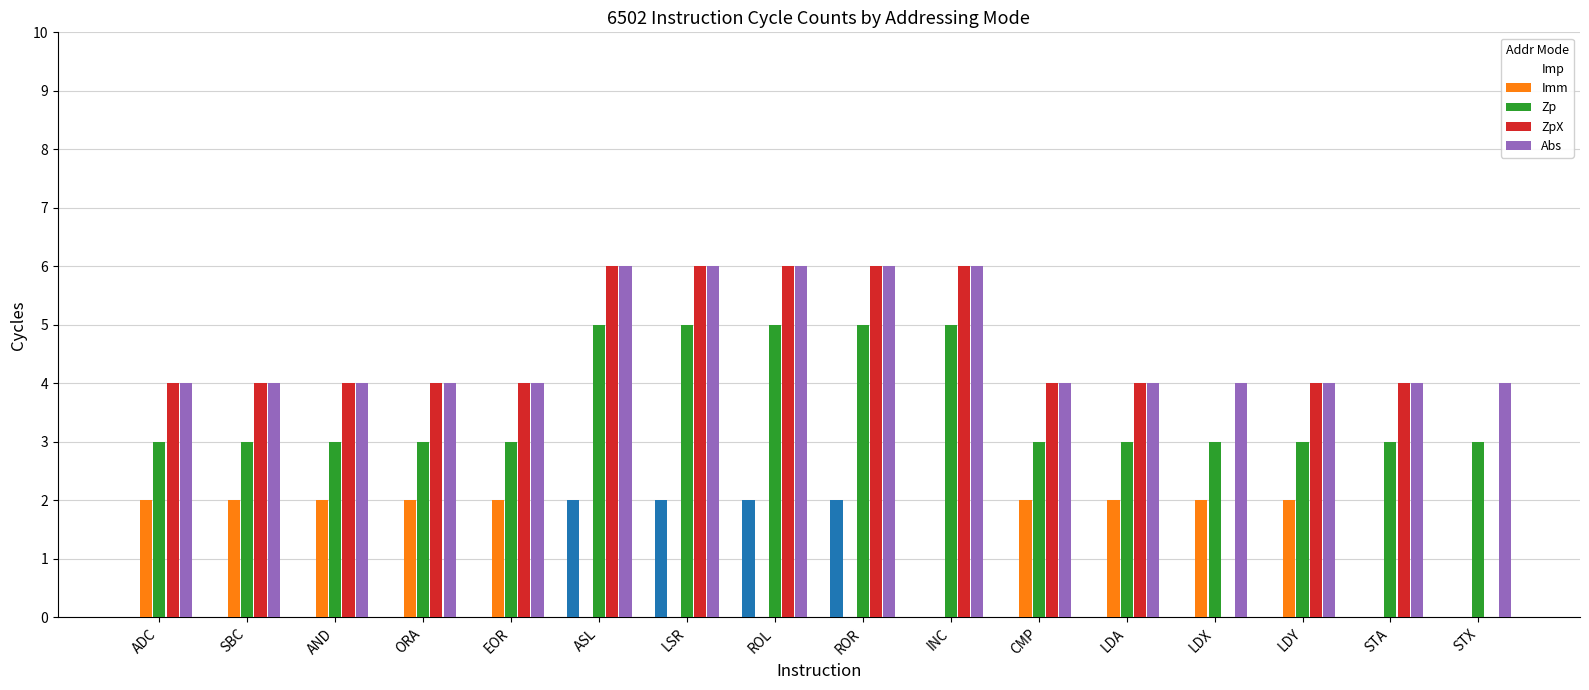

What is the average value of the Abs series?

5